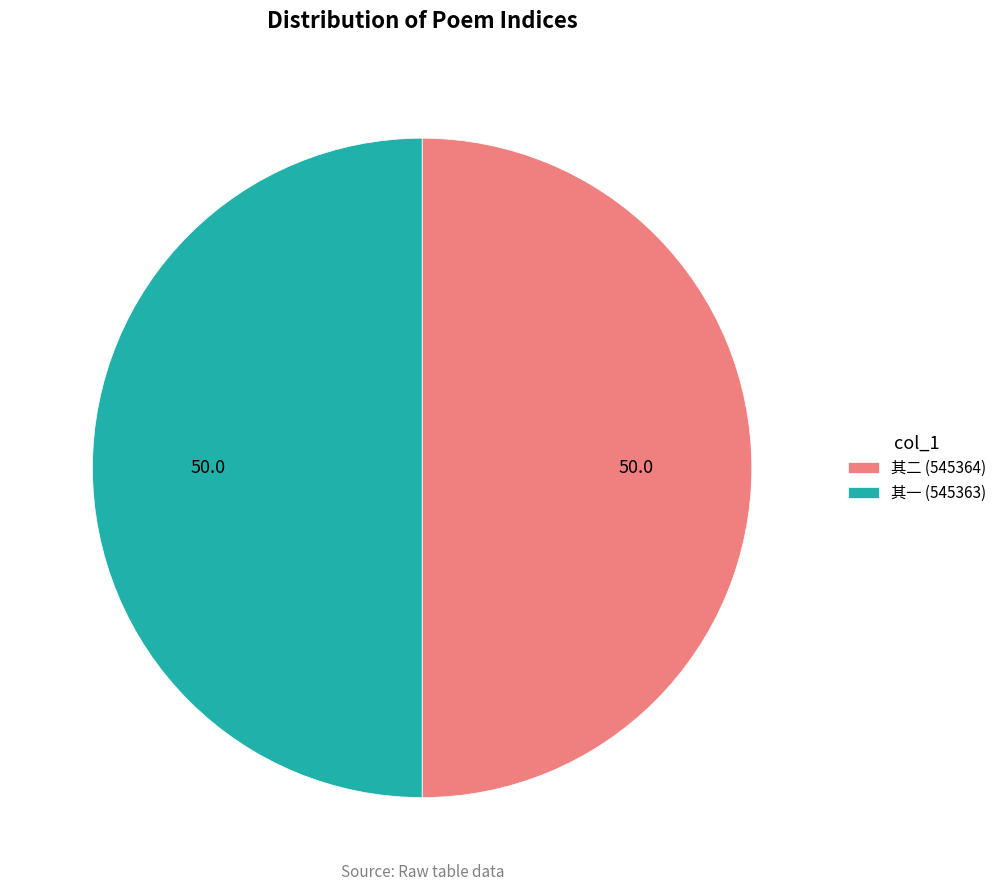

What is the ratio of the value at 其一 (545363) to the value at 其二 (545364)?

1.0